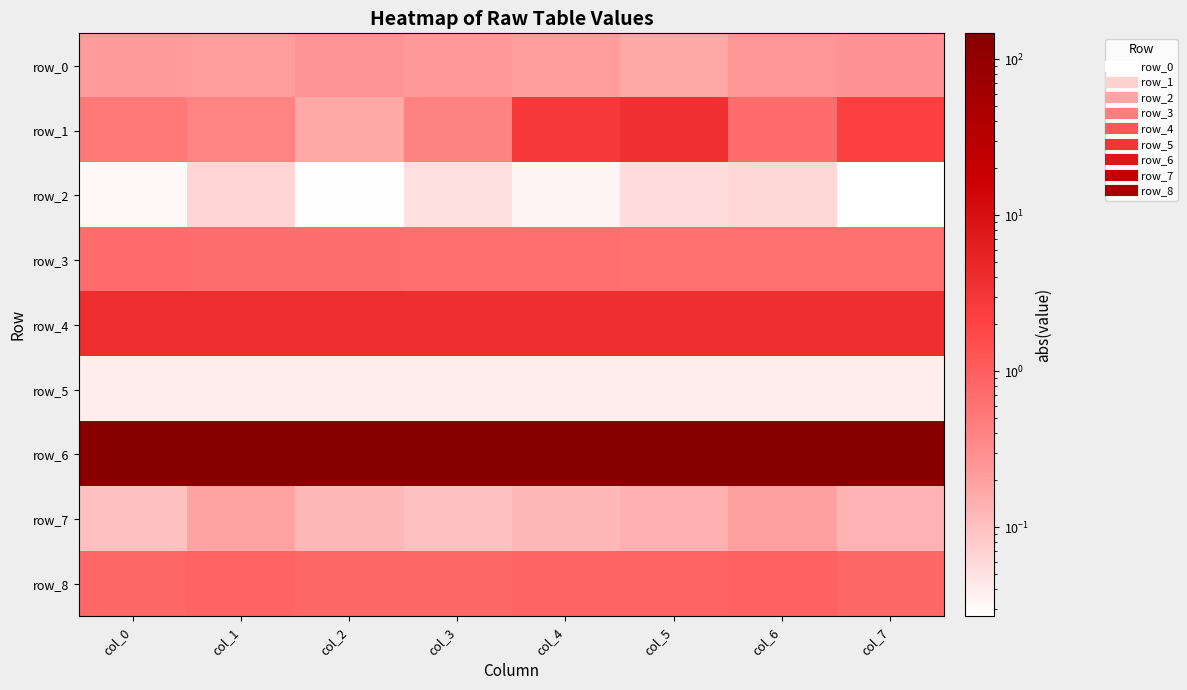

What is the approximate value of row_4 at col_3?

3.9